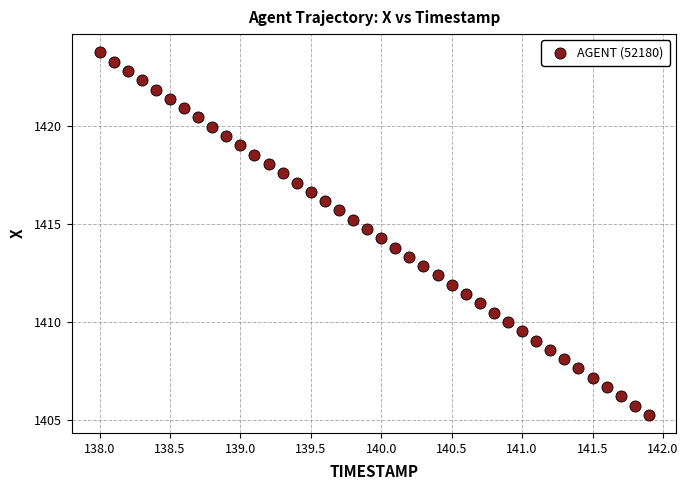

What is the range of X values (max minus min)?

3.9